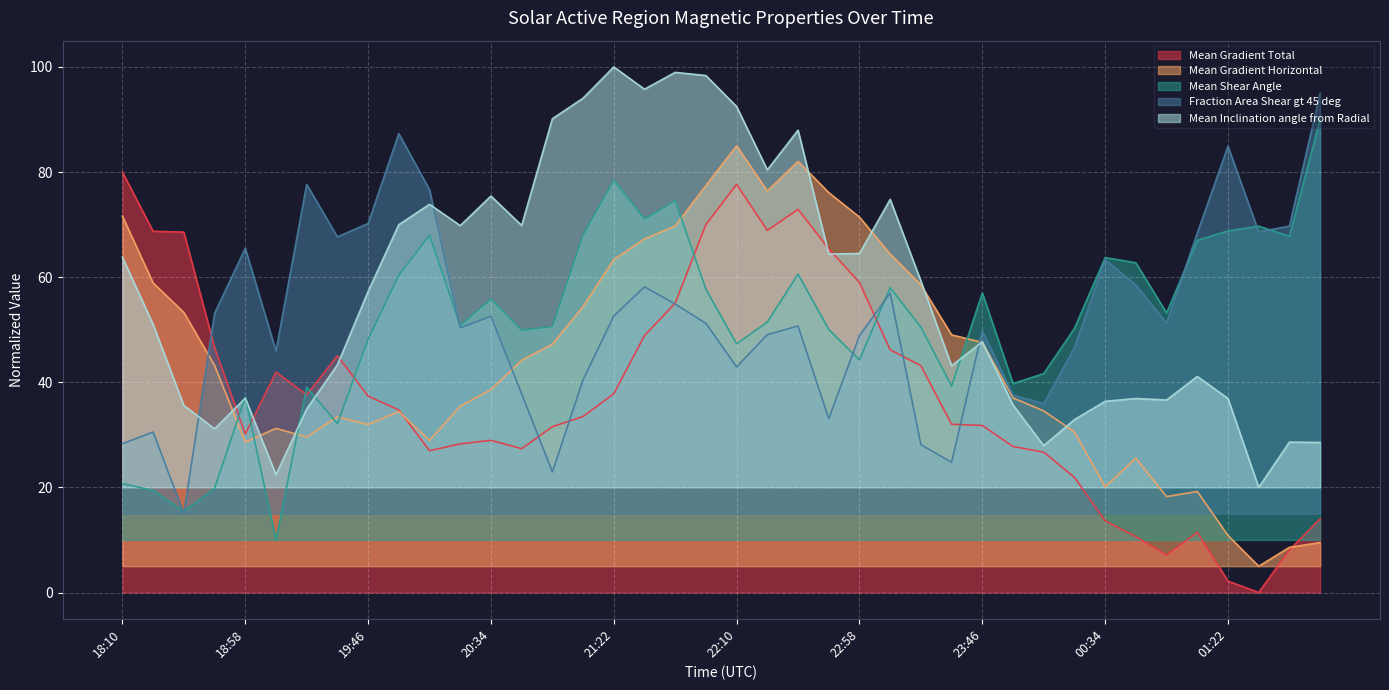

True or false: Fraction Area Shear gt 45 deg has more than 1 points higher than both neighbors.

True